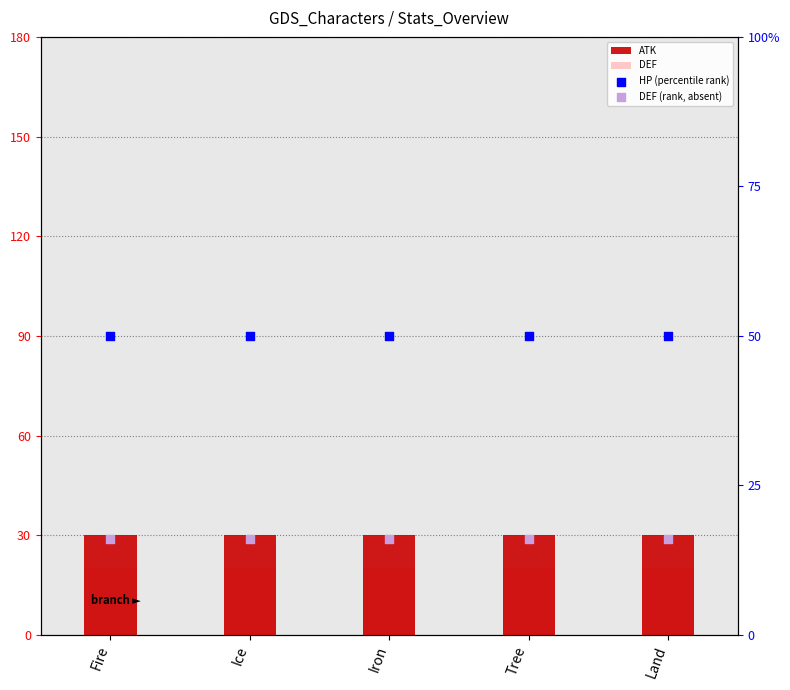

What are all the series names shown in the legend?

ATK, DEF, HP (percentile rank), DEF (rank, absent)